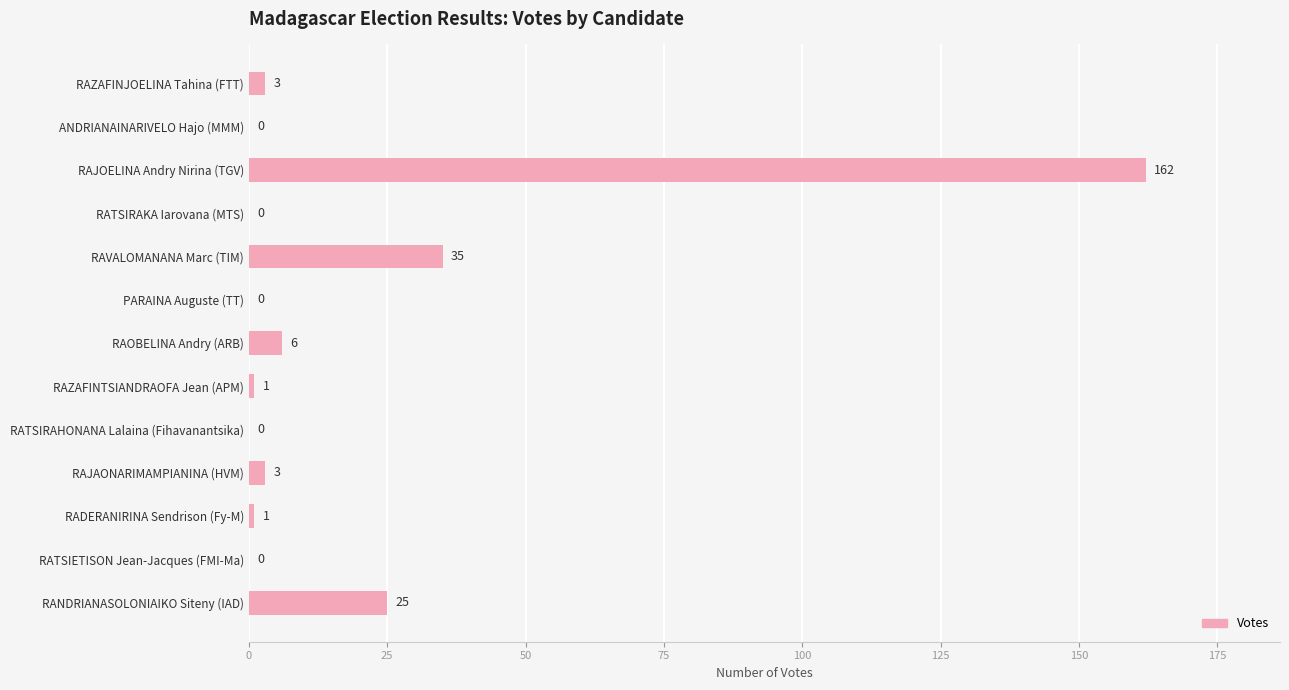

At which label is the value closest to 81?

RAVALOMANANA Marc (TIM)